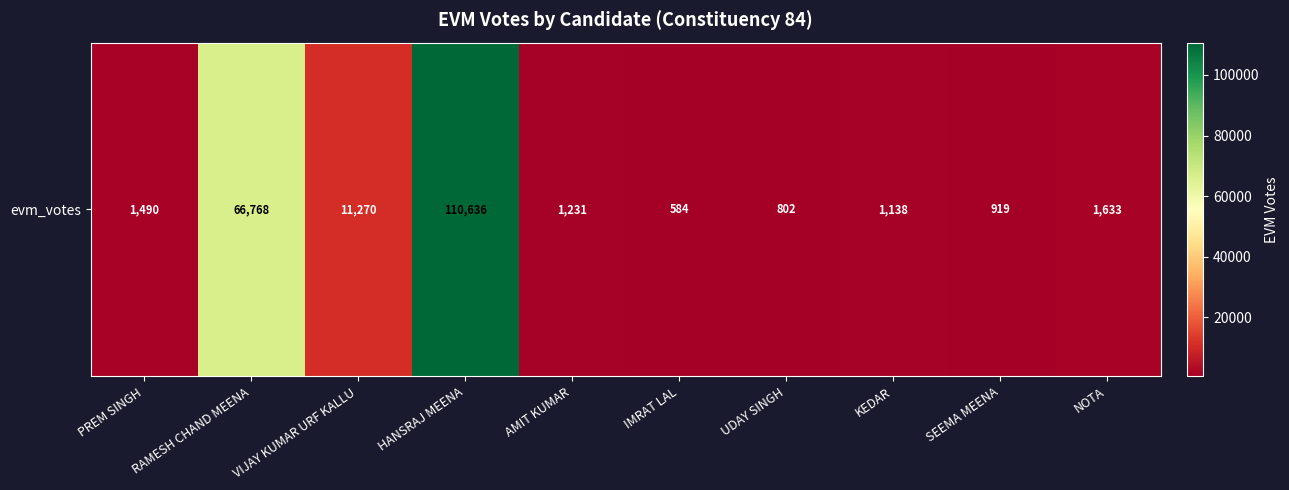

Between UDAY SINGH and HANSRAJ MEENA, which is larger?

HANSRAJ MEENA